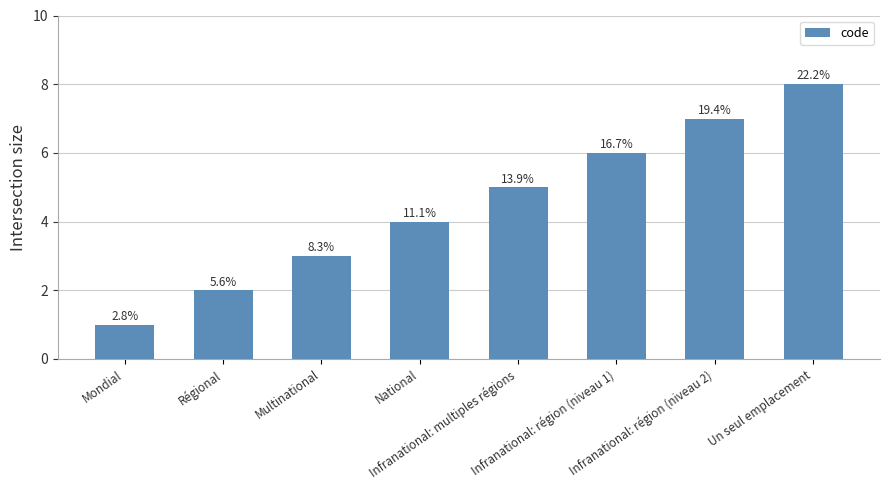

How many bars are there in total?

8